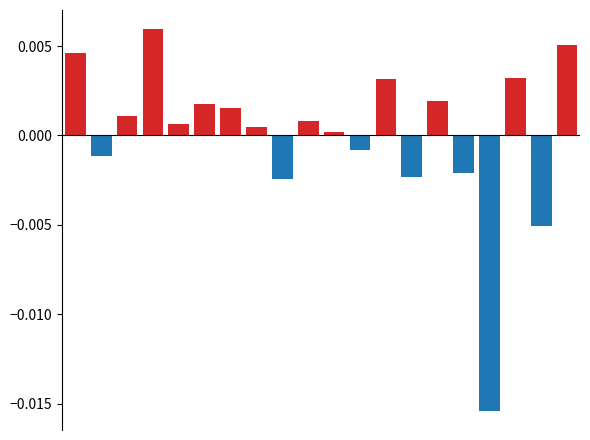

What are all the series names shown in the legend?

Positive Change, Negative Change